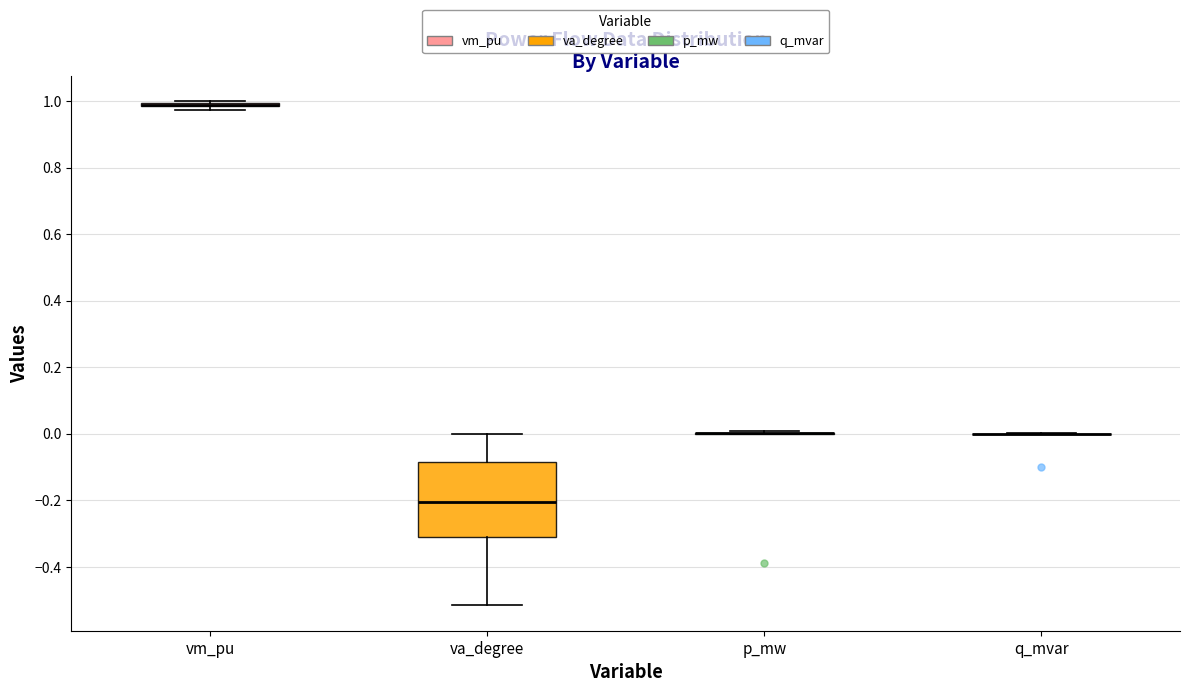

Which box is the tallest, from its lower edge to its upper edge?

va_degree